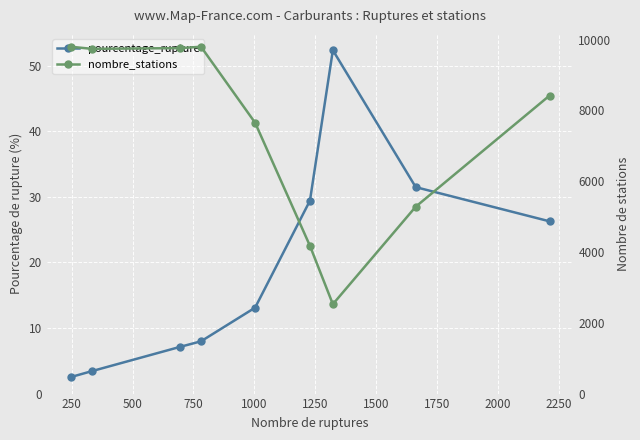

What is the value of the nombre_stations point at the 8th from the left?

5281.0